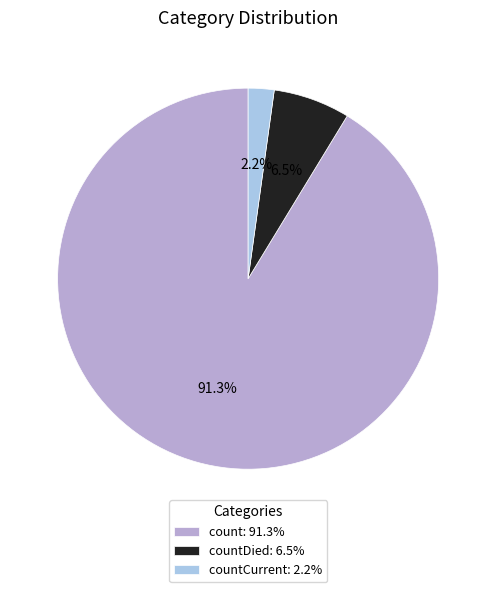

Combined, do count: 91.3% and countCurrent: 2.2% account for over 50%?

Yes